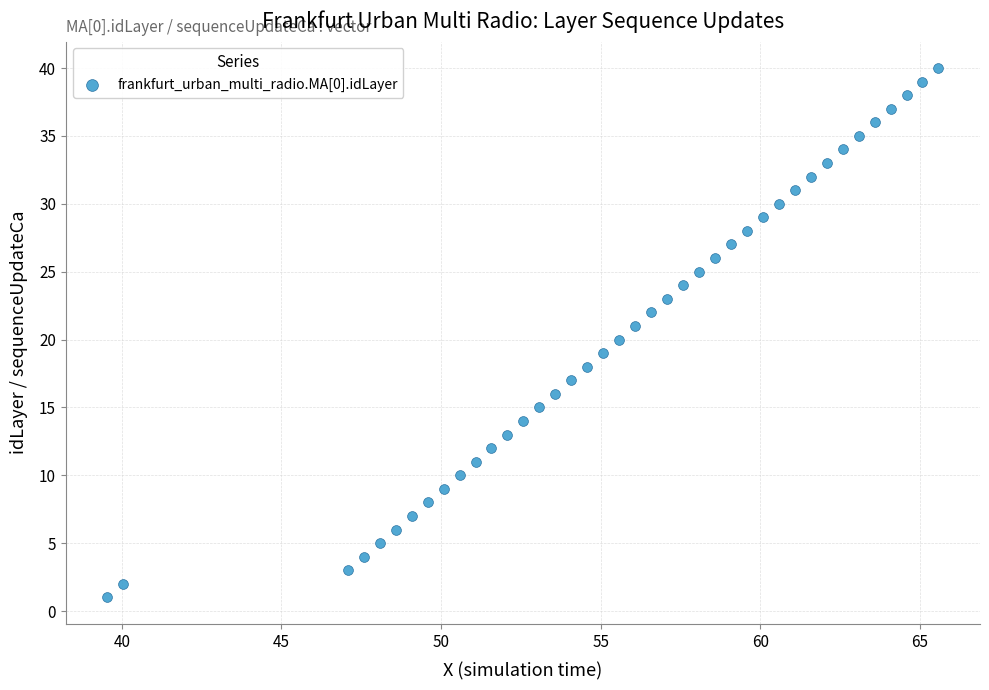

What is the range of Y values (max minus min)?

39